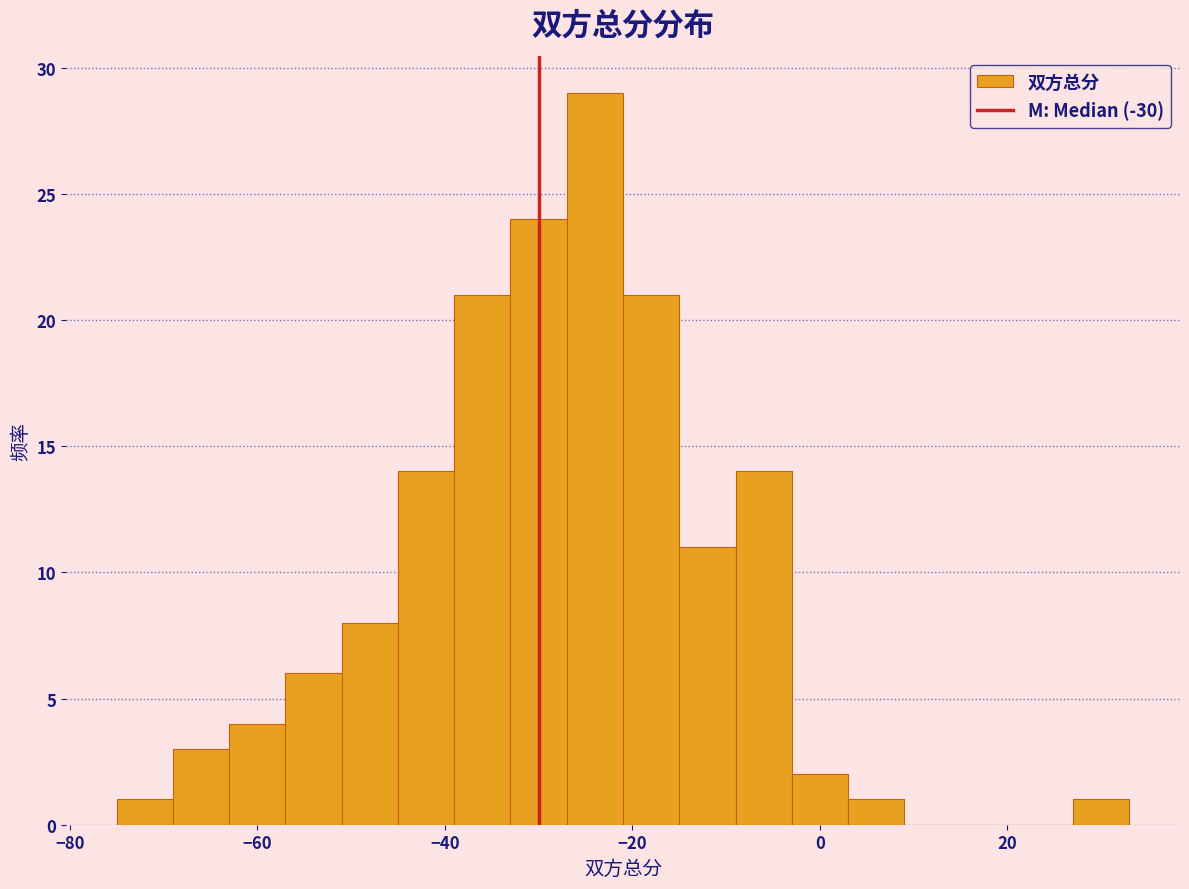

Read against the x-axis, roughly where is the centre of the tallest bar?

-24